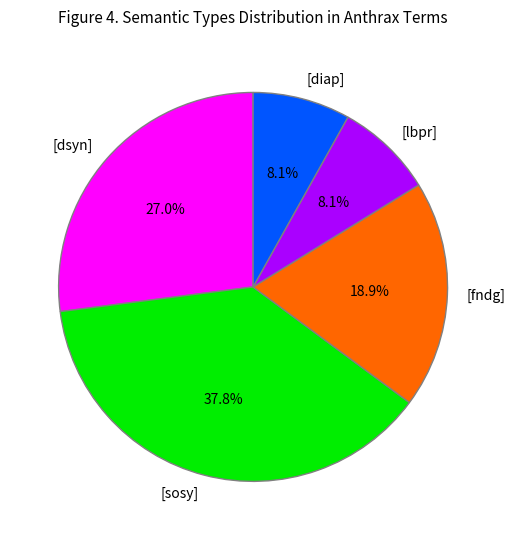

To the nearest percent, what is the difference between the largest and smallest slice percentages?

30%